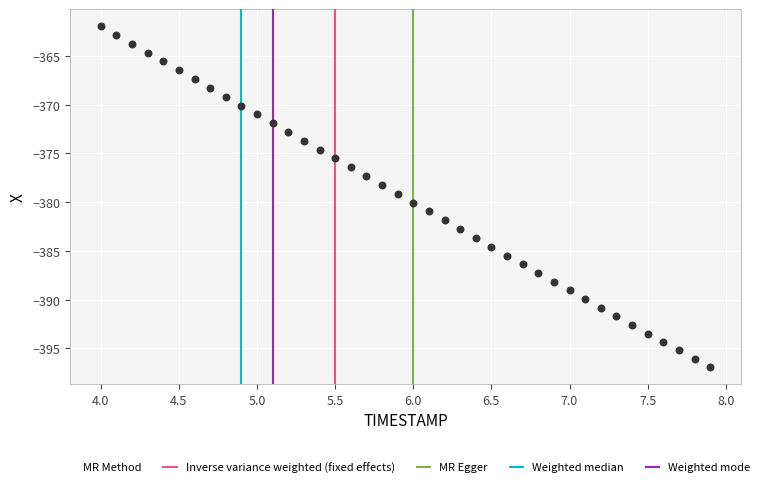

What is the range of Y values (max minus min)?

35.0